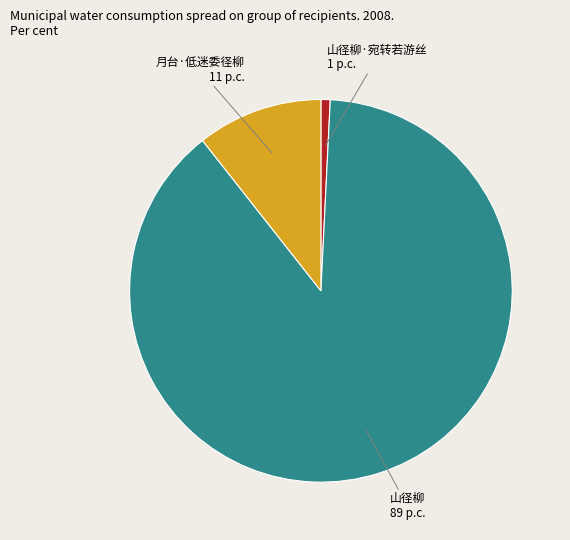

Which has a higher value, 月台·低迷委径柳 or 山径柳·宛转若游丝?

月台·低迷委径柳